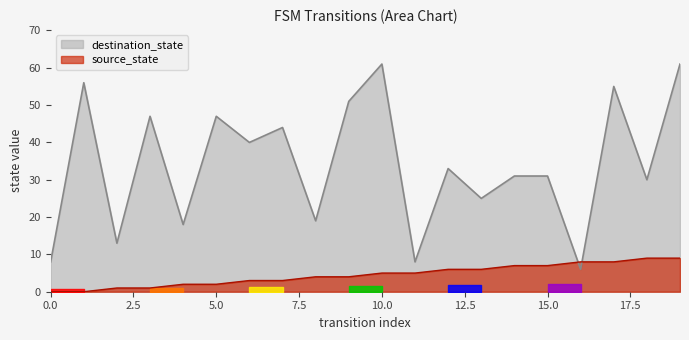

How many data points in destination_state are above 33?

9